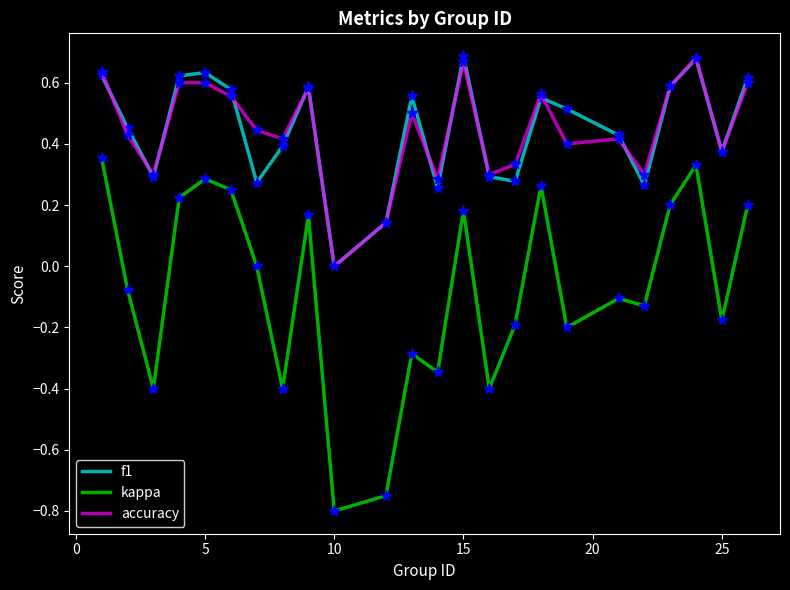

True or false: accuracy and kappa intersect in this chart.

False